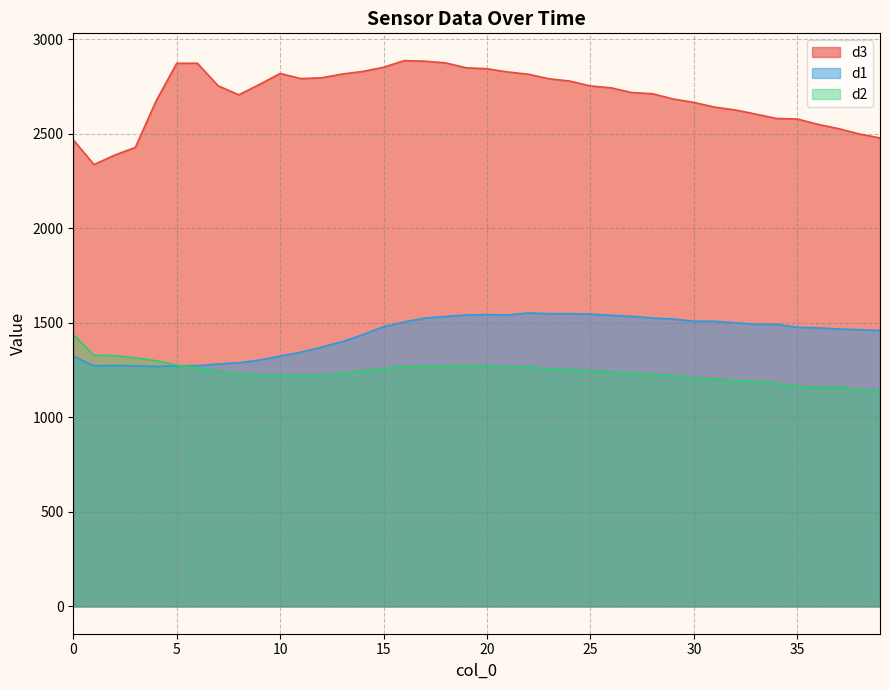

Which series has the largest range (max minus min)?

d3